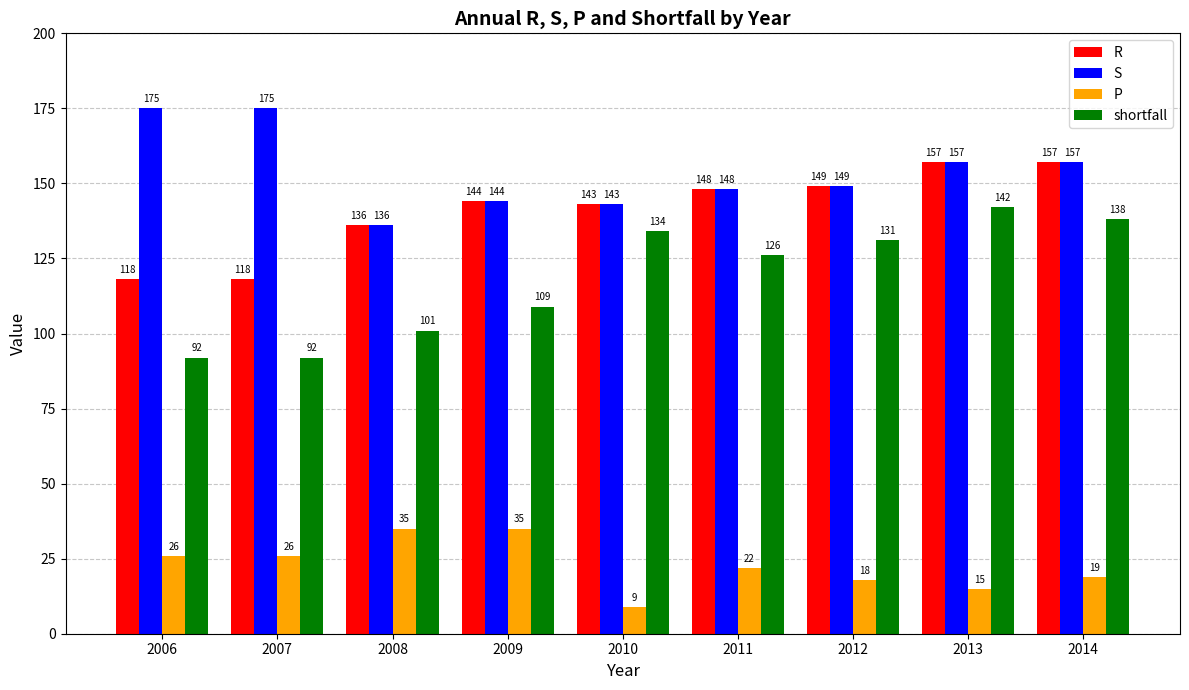

What is the sum of all S values?

1384